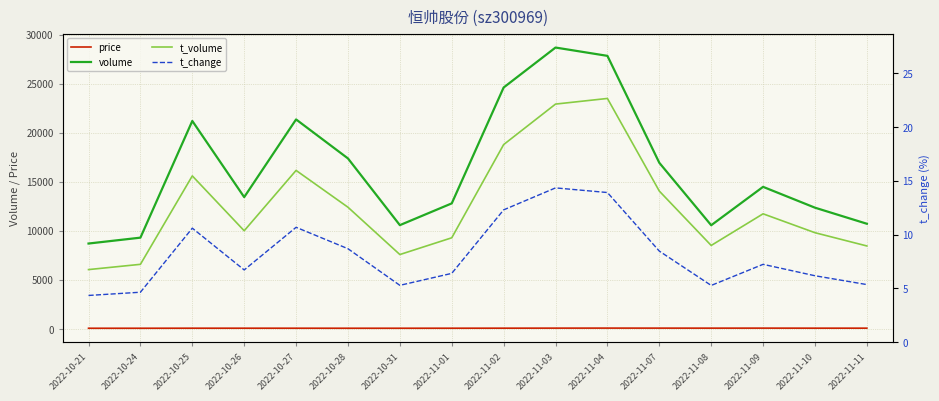

In volume, how many points are higher than both neighbors (excluding endpoints)?

4